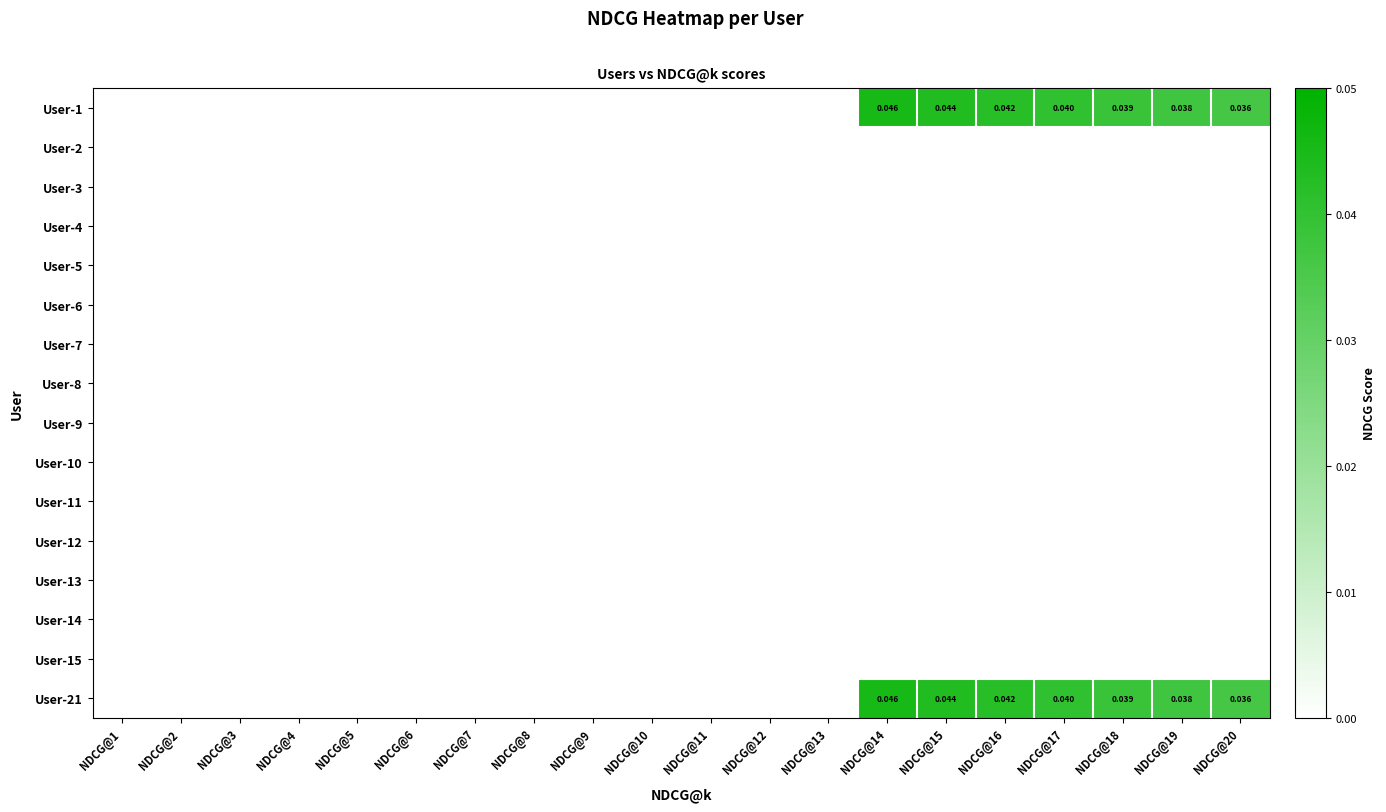

Which series has the largest range (max minus min)?

User-1